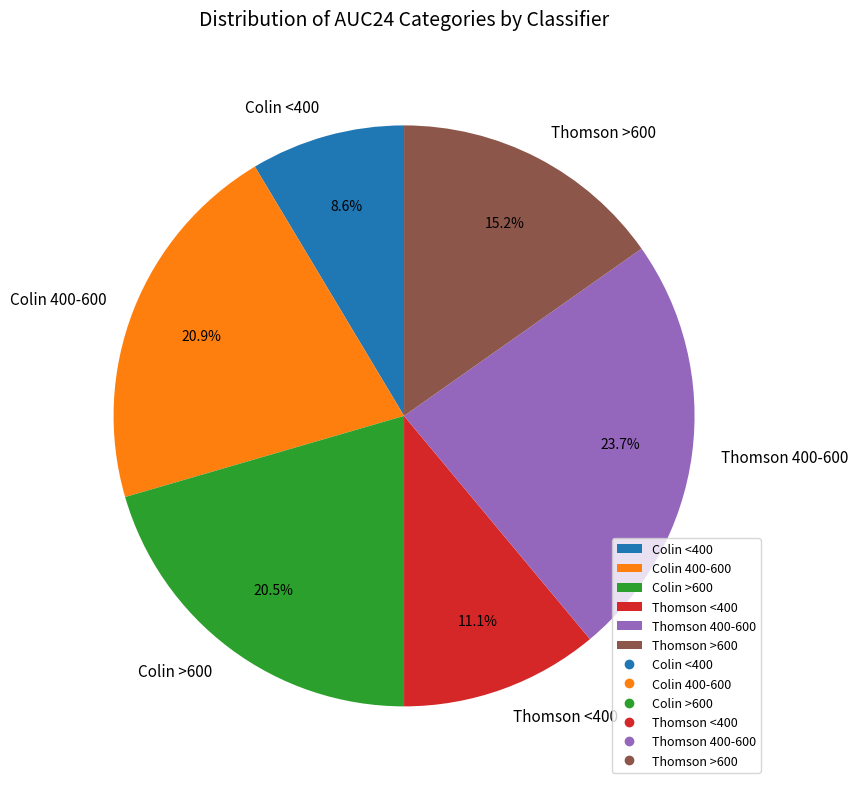

To the nearest percent, what portion does Colin <400 represent?

9%